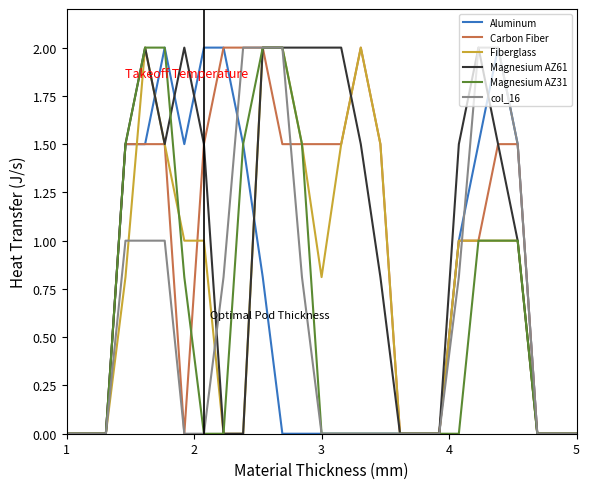

Is this an area chart (filled region under the line)?

No